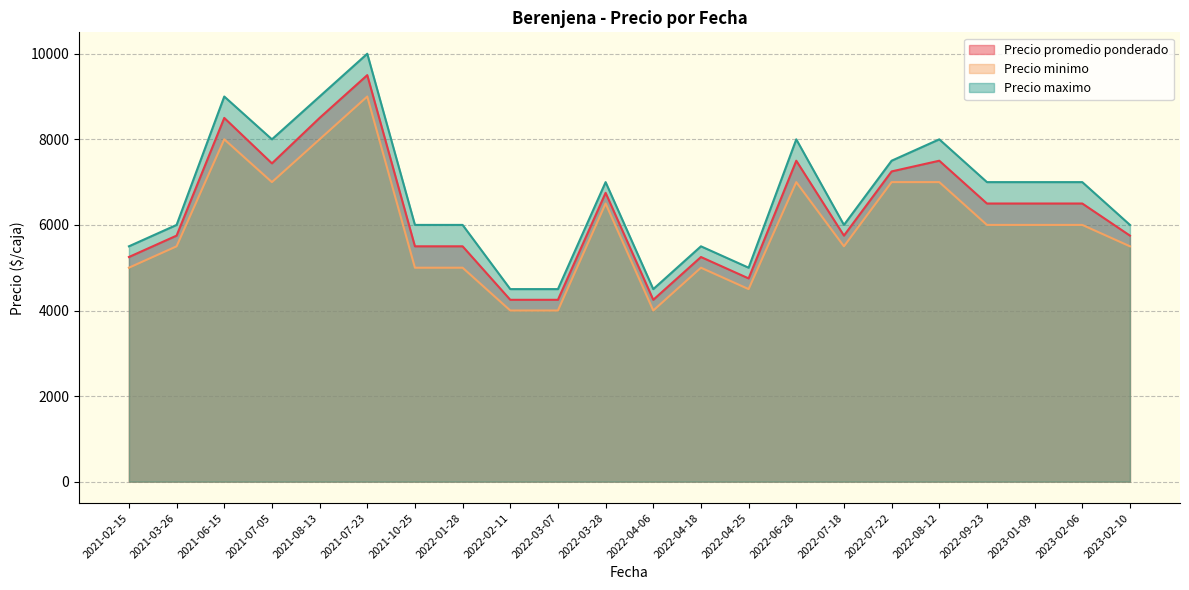

Which series has the widest spread of values?

Precio maximo